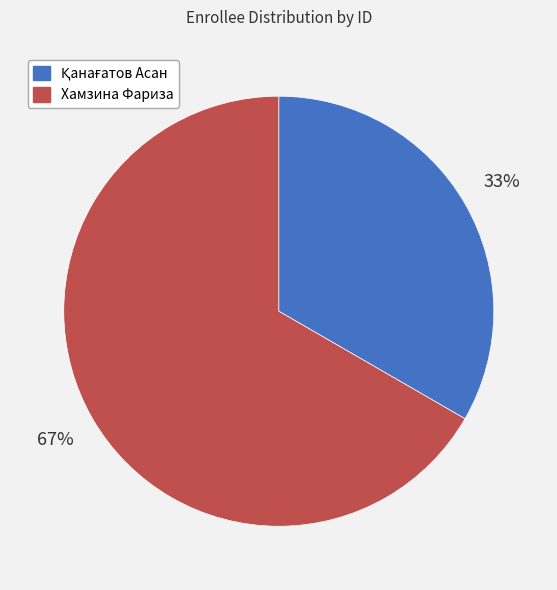

How many segments does this pie chart have?

2